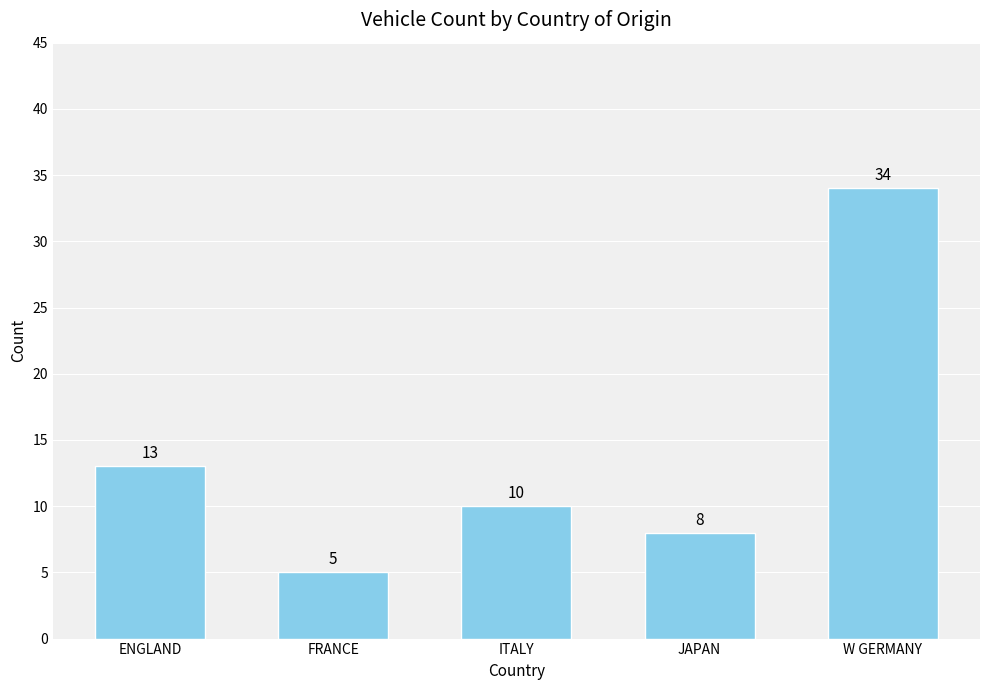

What is the maximum value shown in the chart?

34